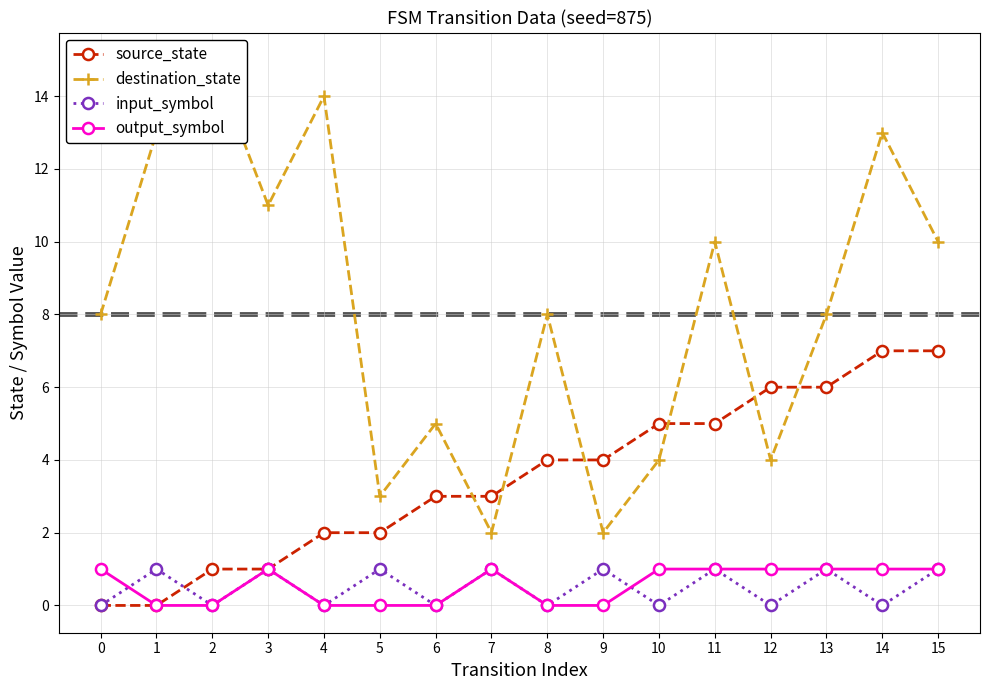

Reading left to right, extract all data points from this chart.

source_state: 0=0	1=0	2=1	3=1	4=2	5=2	6=3	7=3	8=4	9=4	10=5	11=5	12=6	13=6	14=7	15=7
destination_state: 0=8	1=13	2=15	3=11	4=14	5=3	6=5	7=2	8=8	9=2	10=4	11=10	12=4	13=8	14=13	15=10
input_symbol: 0=0	1=1	2=0	3=1	4=0	5=1	6=0	7=1	8=0	9=1	10=0	11=1	12=0	13=1	14=0	15=1
output_symbol: 0=1	1=0	2=0	3=1	4=0	5=0	6=0	7=1	8=0	9=0	10=1	11=1	12=1	13=1	14=1	15=1